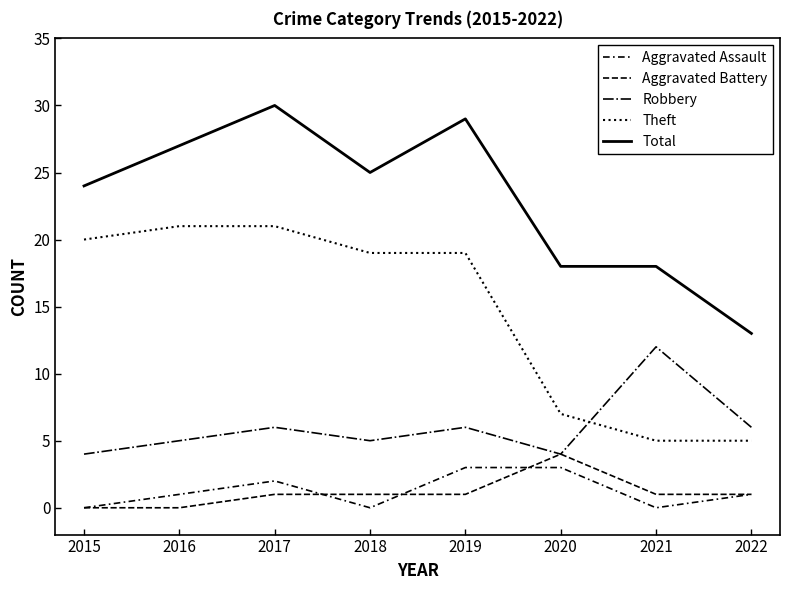

Does the chart display data point markers on the line(s)?

No